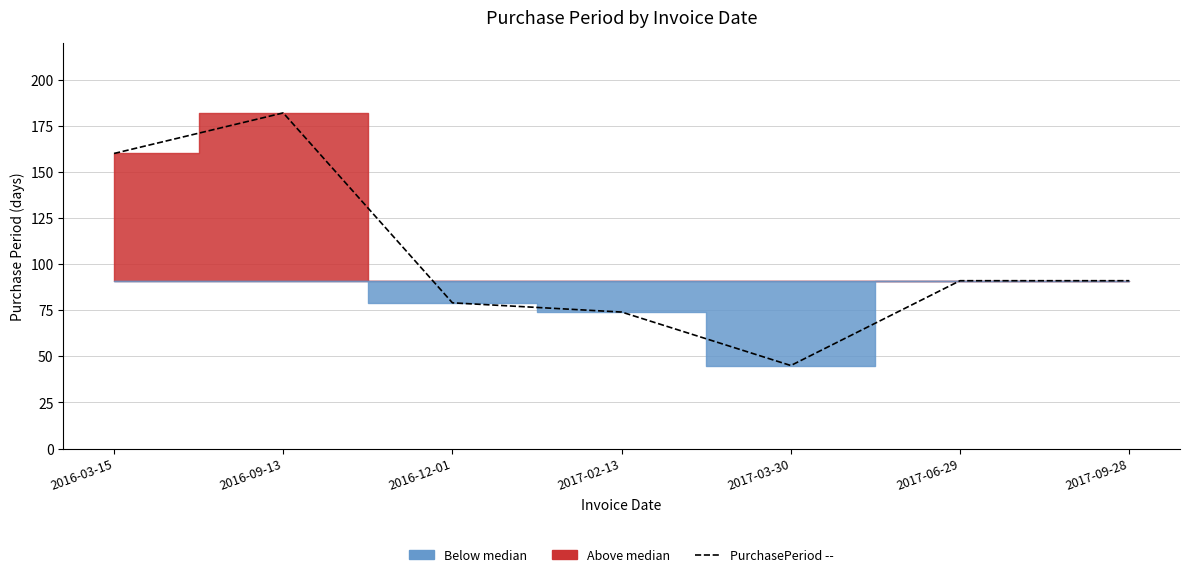

Reading left to right, extract all data points from this chart.

2016-03-15=160	2016-09-13=182	2016-12-01=79	2017-02-13=74	2017-03-30=45	2017-06-29=91	2017-09-28=91